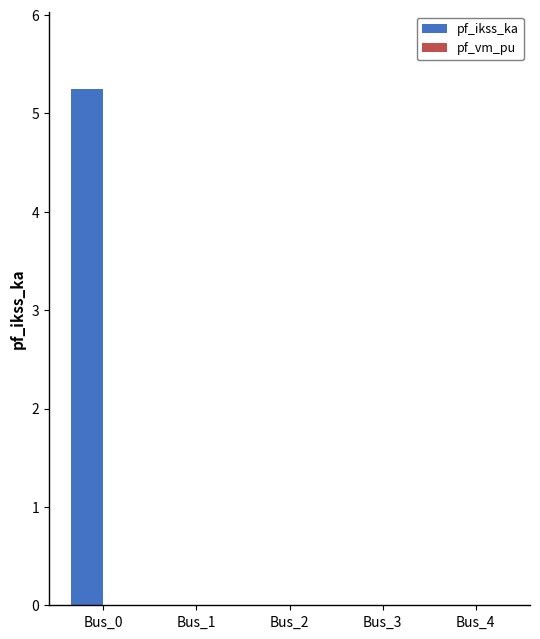

What is the change in value from Bus_0 to Bus_2?

-5.2